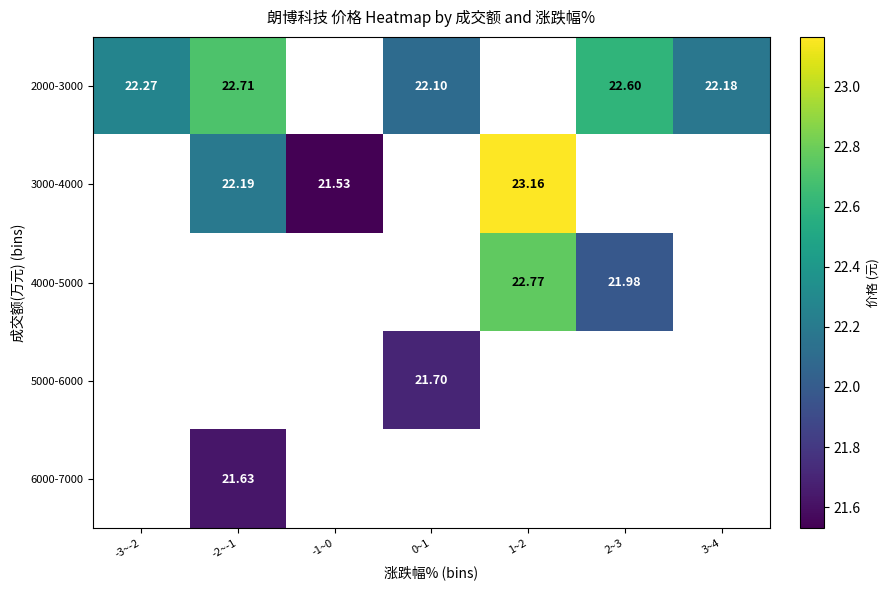

At how many categories does at least one series exceed 22?

6